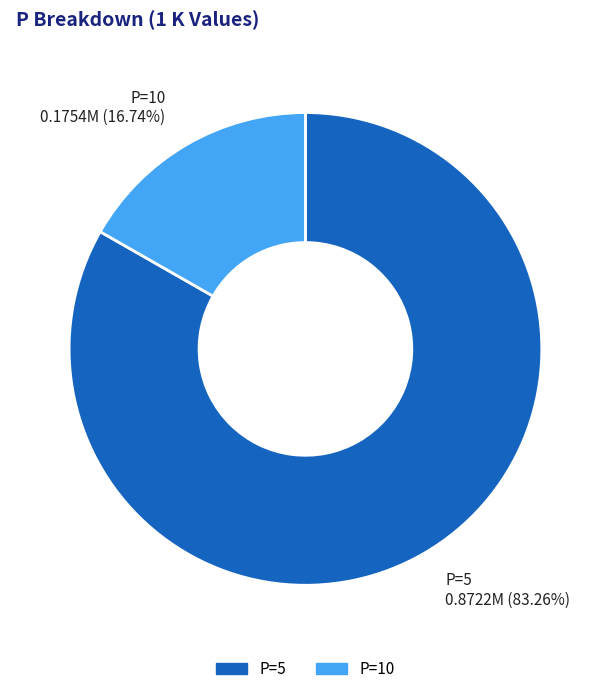

Which has a higher value, P=5 or P=10?

P=5